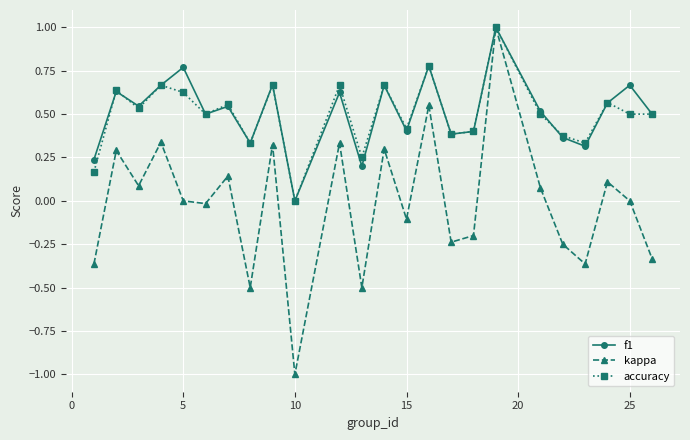

In accuracy, how many points are higher than both neighbors (excluding endpoints)?

9